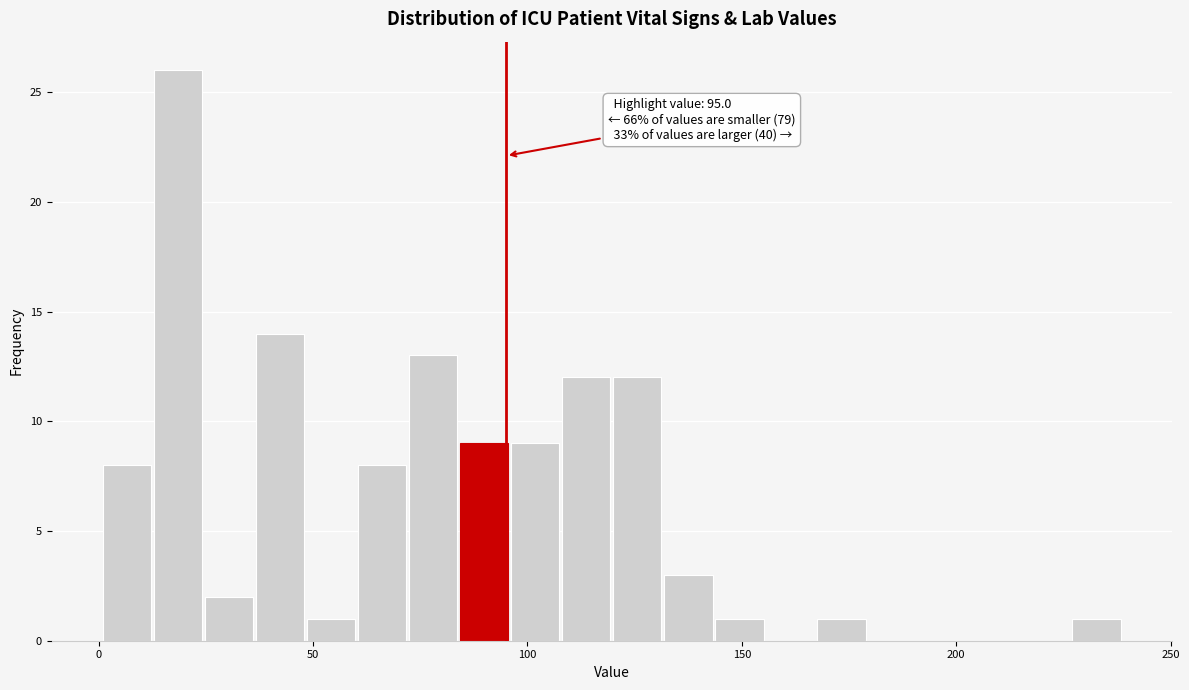

Read against the x-axis, roughly where is the centre of the tallest bar?

20